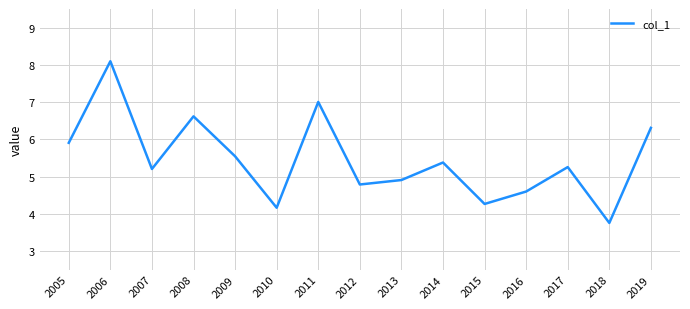

Reading left to right, what are all the values shown in this chart?

5.9	8.1	5.2	6.6	5.5	4.2	7.0	4.8	4.9	5.4	4.3	4.6	5.3	3.8	6.3